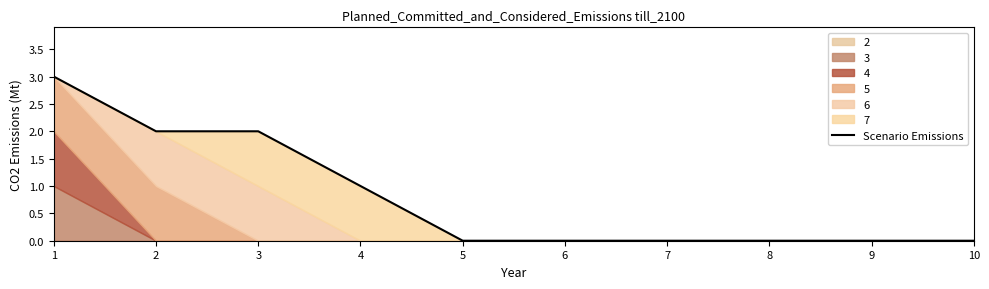

True or false: the data shows 1 at 7.

False